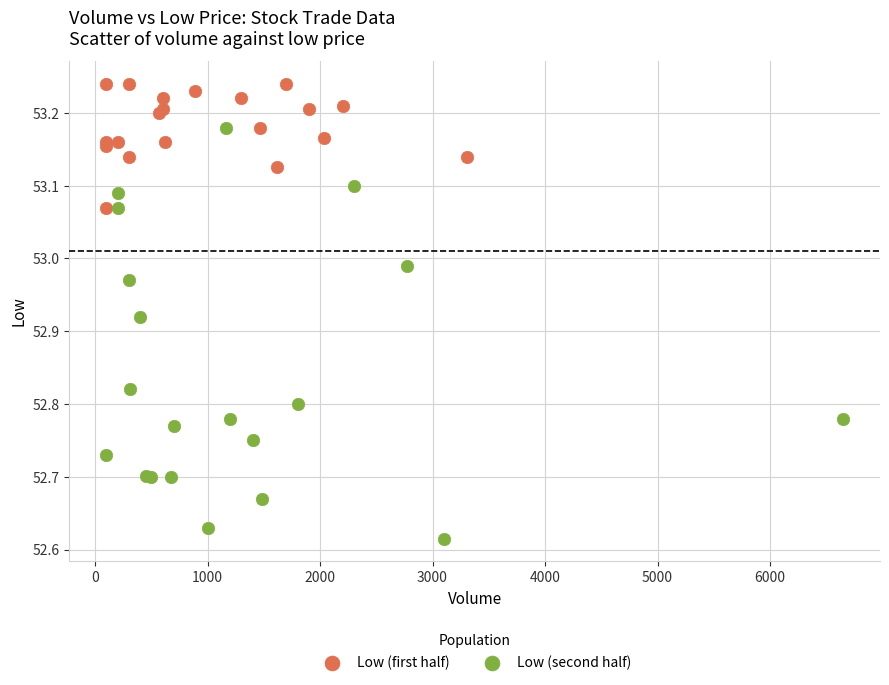

Which series contains the highest Y value?

Low (first half)